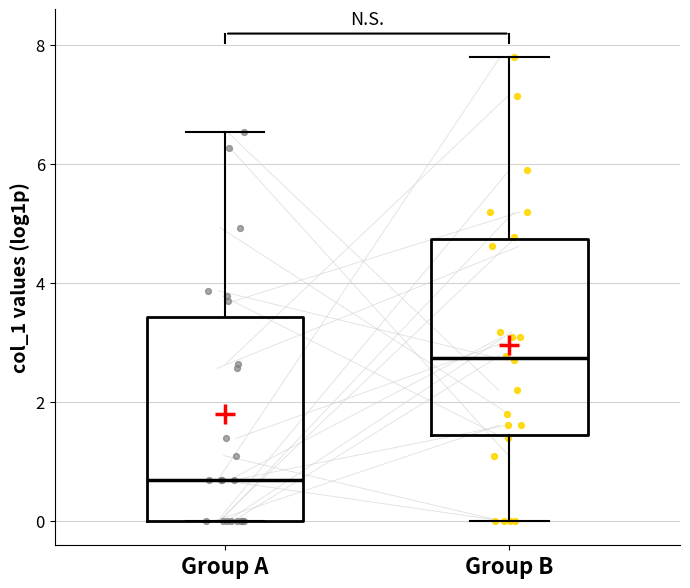

Which box has the highest median line?

Group B